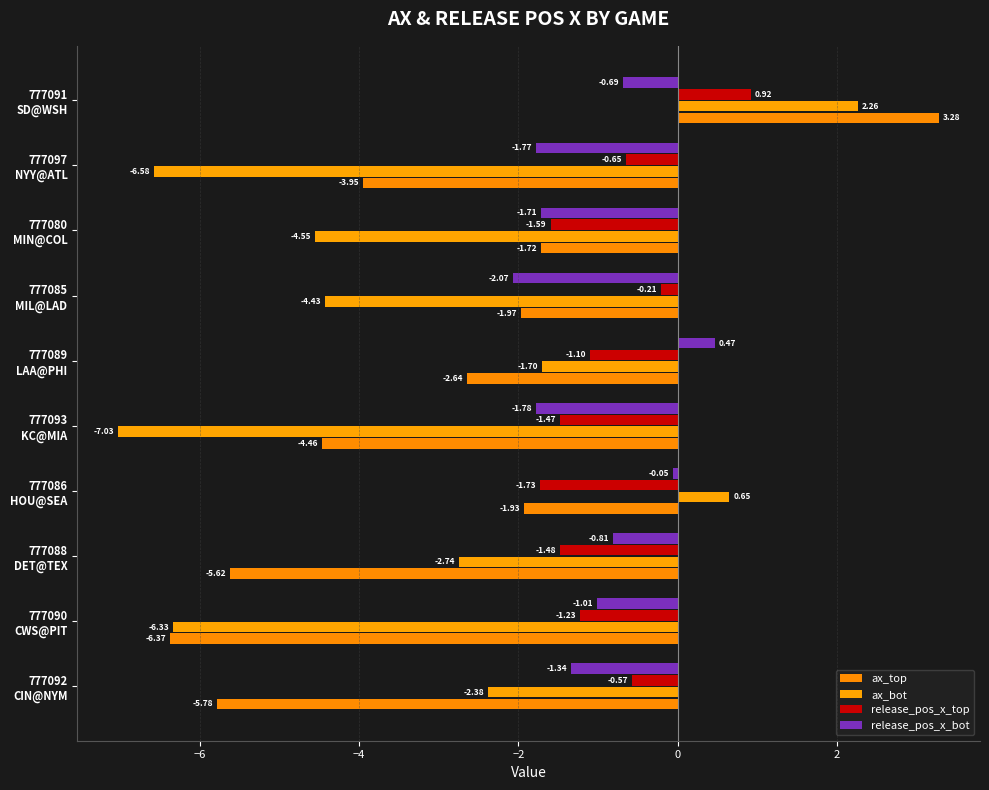

How many values in the ax_top series exceed -2?

4